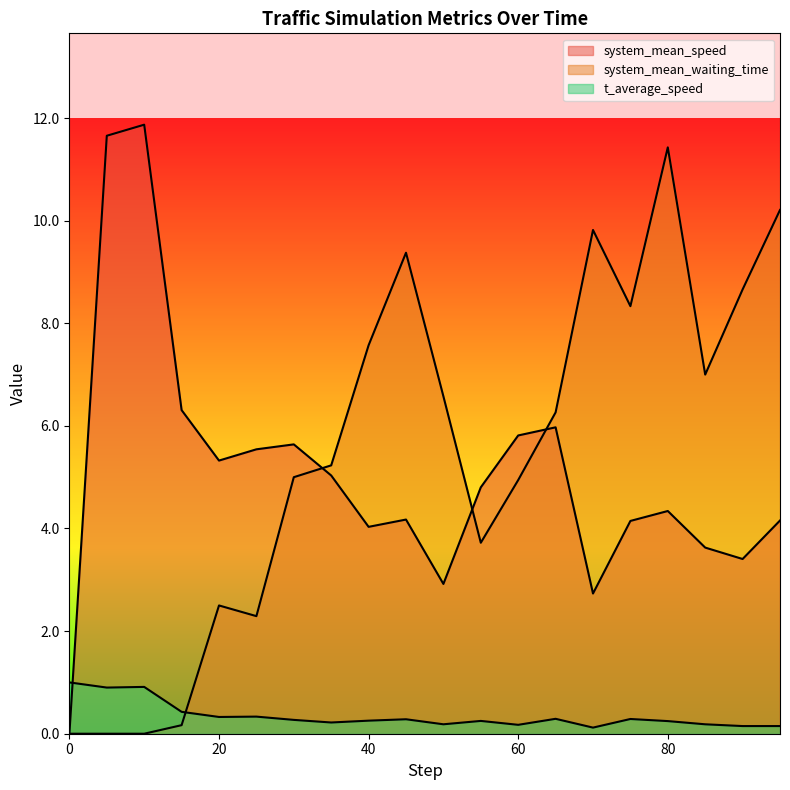

Is it true that system_mean_waiting_time equals 13.4 at 70.0?

False